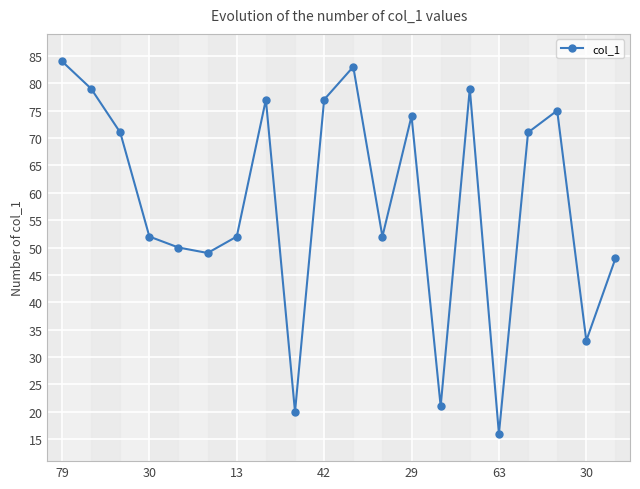

What is the minimum value shown in the chart?

16